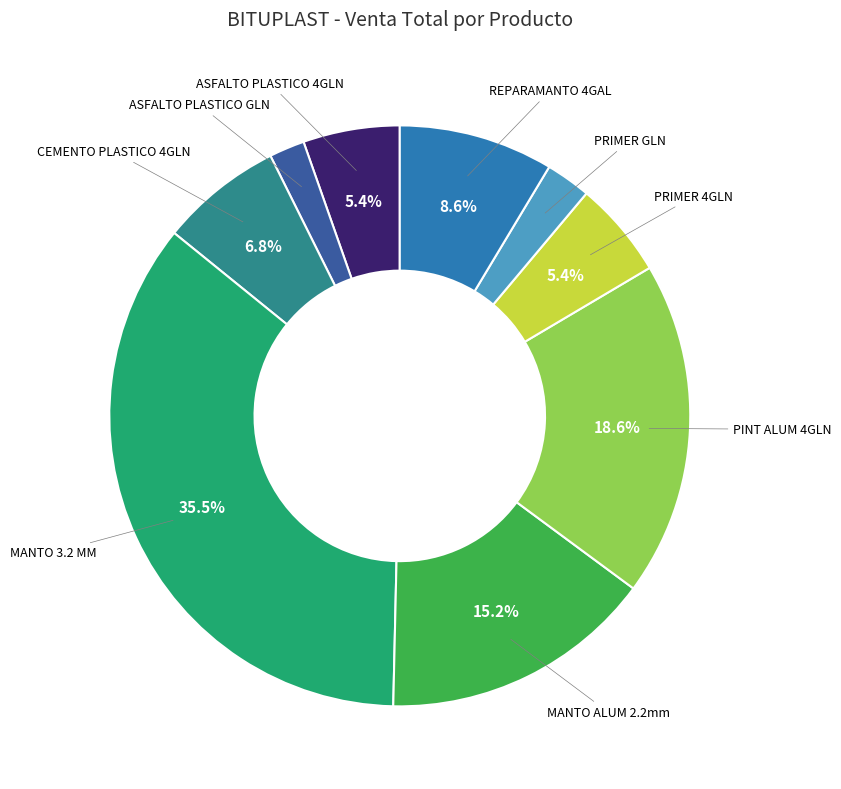

Is there any slice that represents more than half of the pie?

No